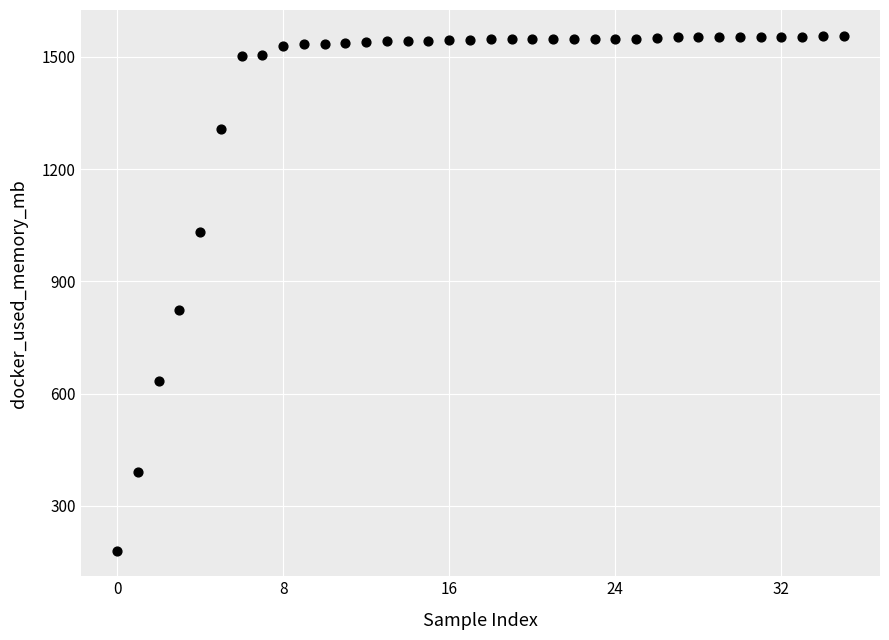

What is the range of Y values (max minus min)?

1376.3